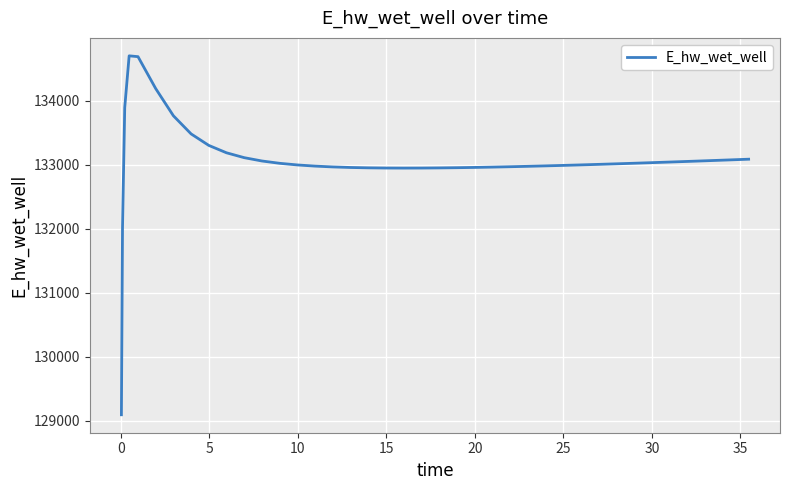

Is this an area chart (filled region under the line)?

No